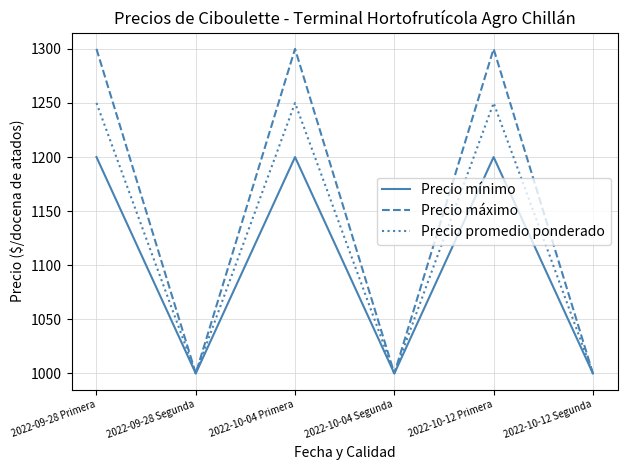

What value does the Precio máximo series have at 2022-10-04 Primera?

1300